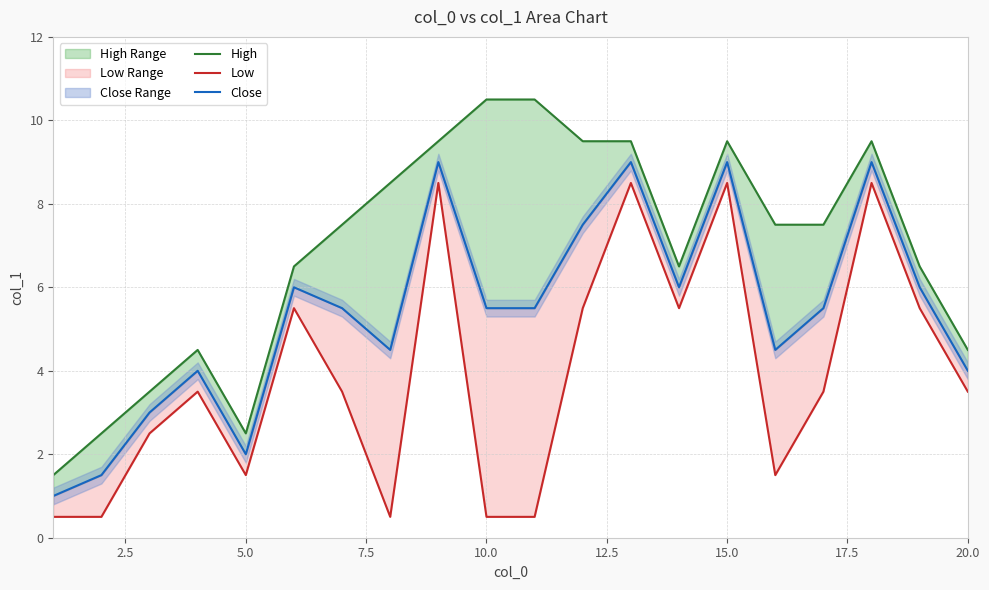

What is the spread (max minus min) of values at 2.5?

2.0